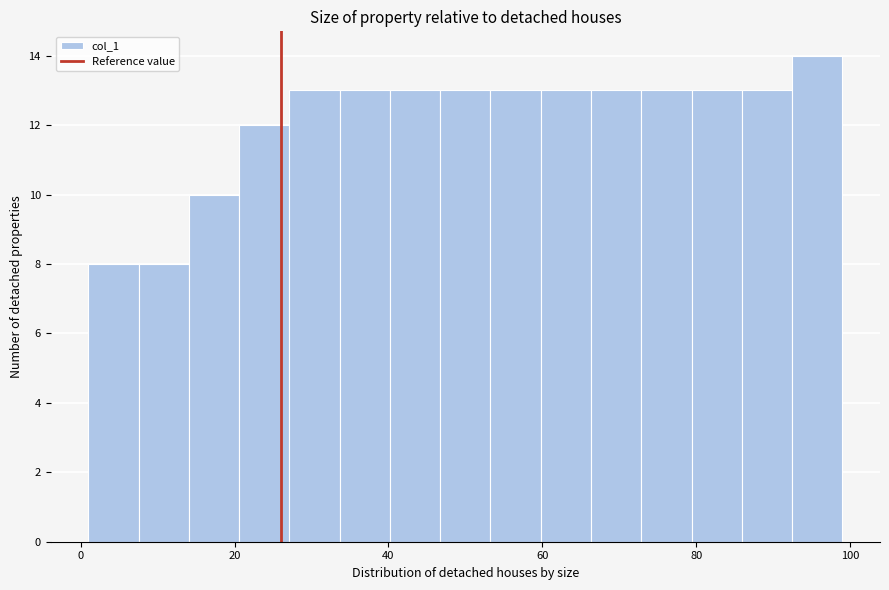

Around what value on the x-axis is the tallest bar? Give the approximate position of its centre, as read against the axis.

96